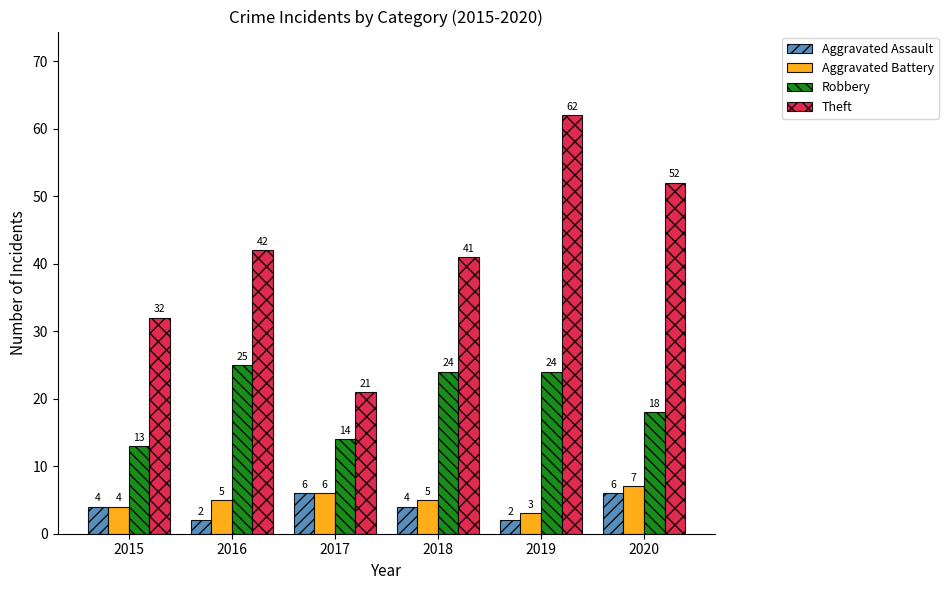

At 2020, list the series in order from largest to smallest.

Theft, Robbery, Aggravated Battery, Aggravated Assault